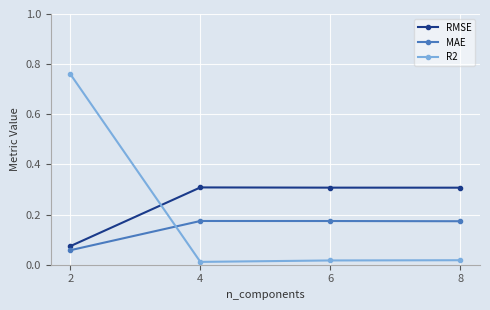

Which series has the widest spread of values?

R2